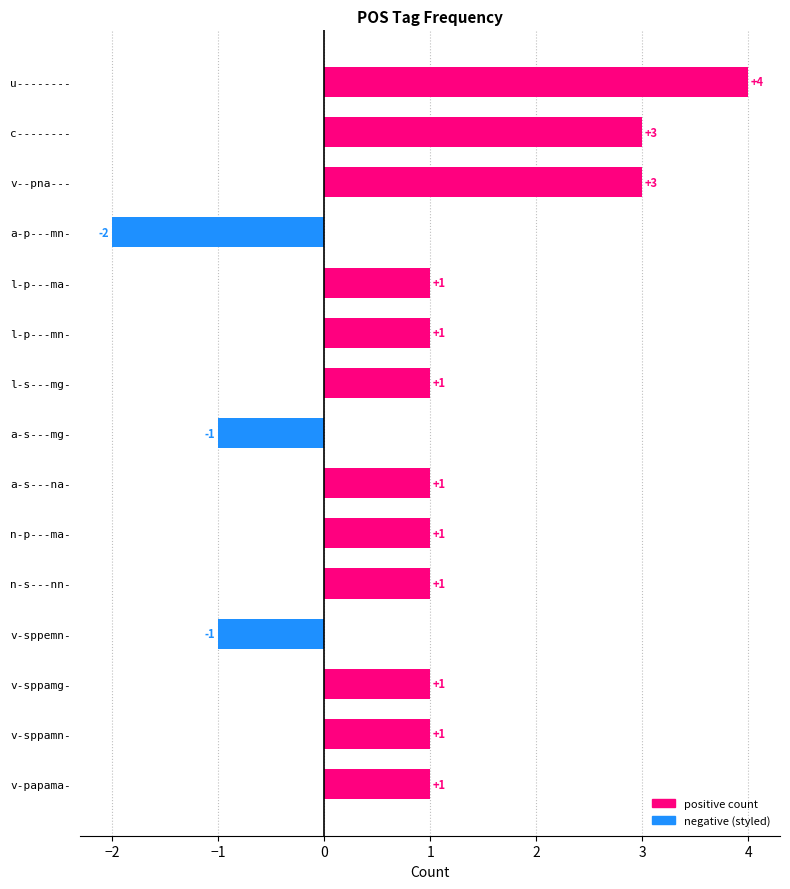

How many series are shown in this chart?

1